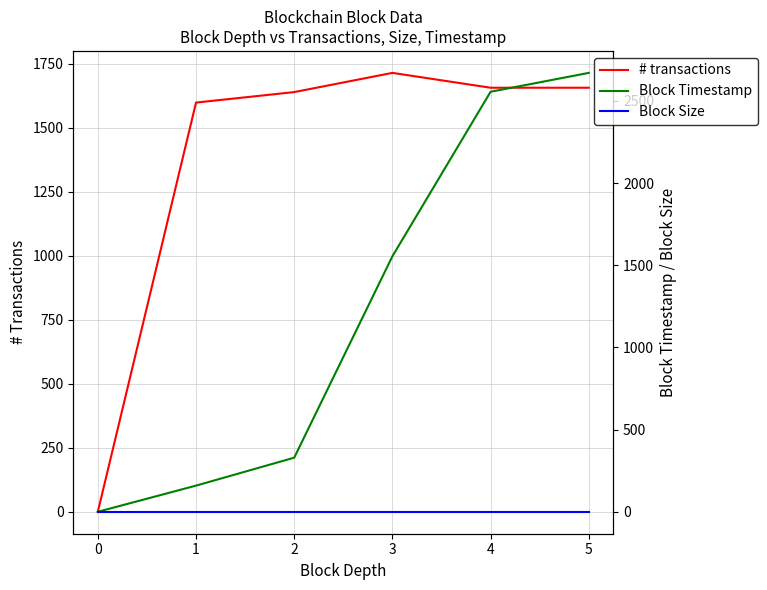

Which series changed the most between 4 and 5?

Block Timestamp